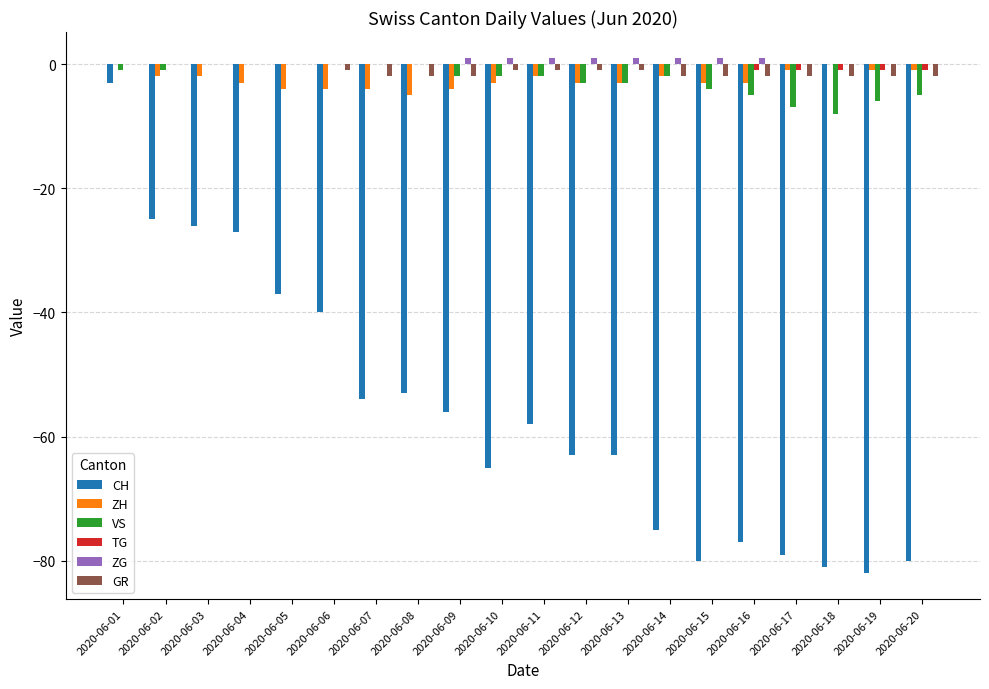

The value of VS at 2020-06-17 is -12. True or false?

False